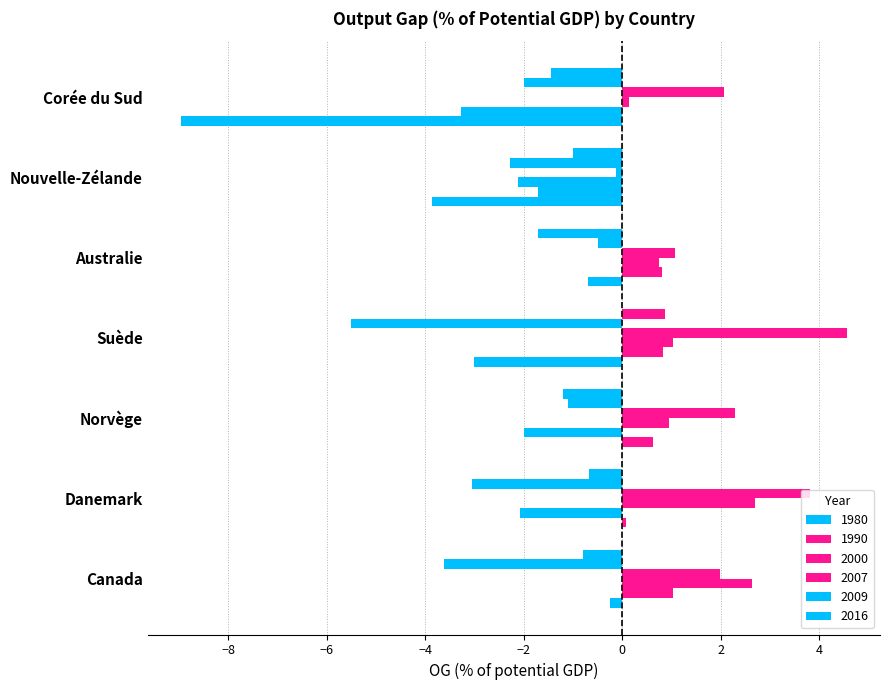

How many categories are shown in the chart?

7